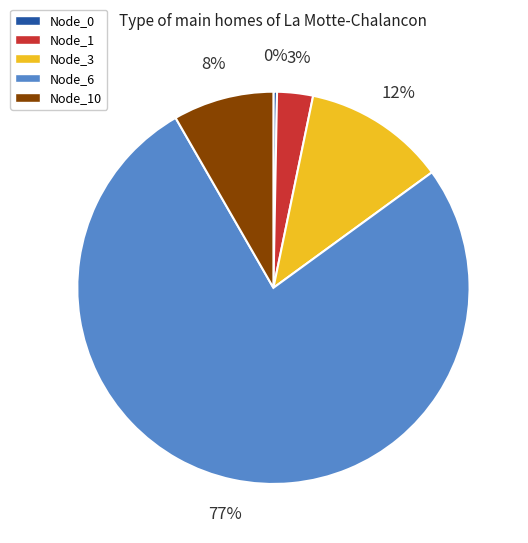

Between Node_0 and Node_1, which is larger?

Node_1